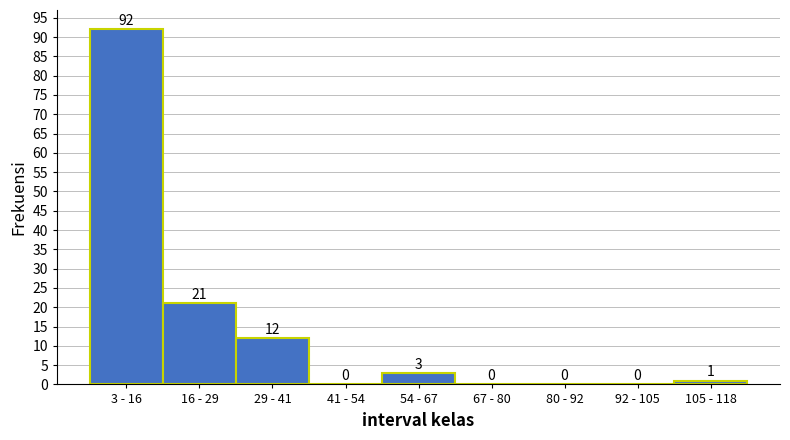

Reading right to left, transcribe all the data shown in this chart.

105 - 118=1	92 - 105=0	80 - 92=0	67 - 80=0	54 - 67=3	41 - 54=0	29 - 41=12	16 - 29=21	3 - 16=92